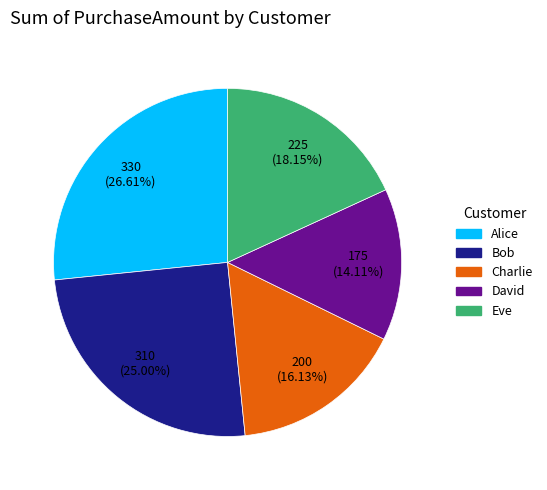

How many segments does this pie chart have?

5